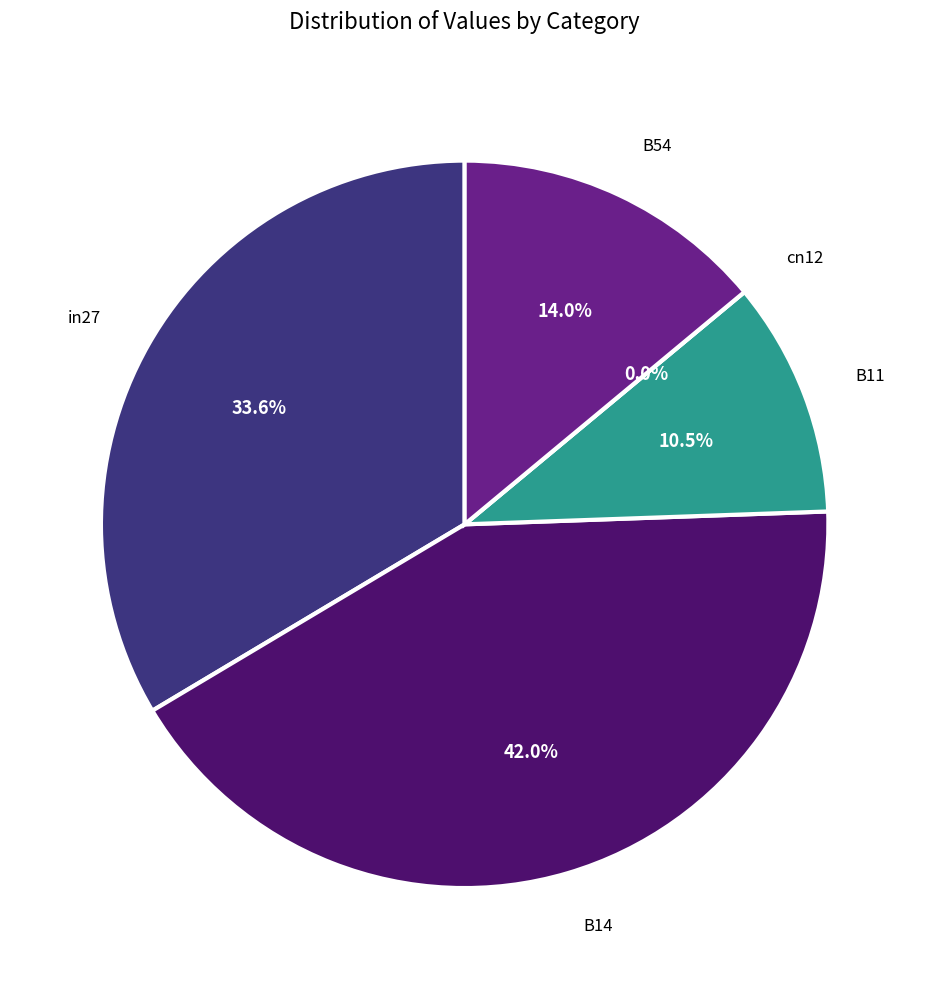

Count the number of slices in the pie.

5